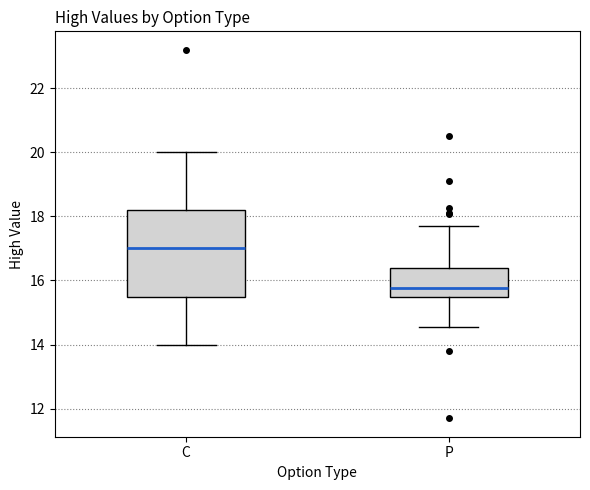

Which box's median line is the lowest?

P